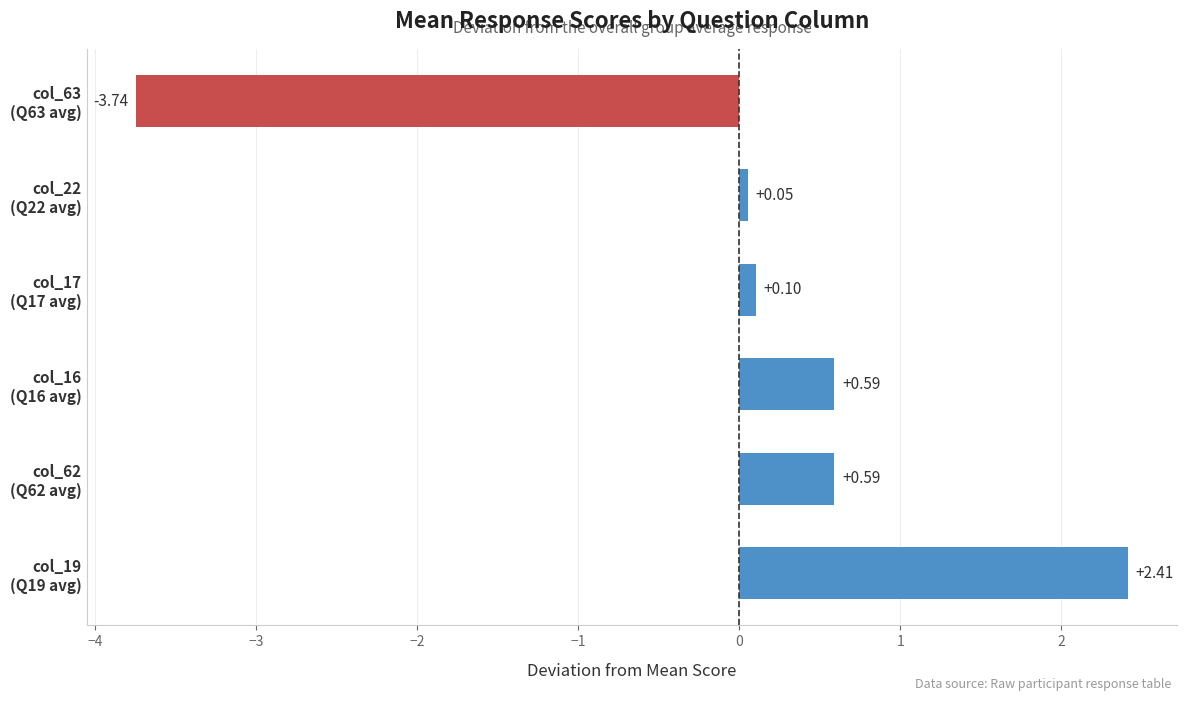

How many negative values are there?

1